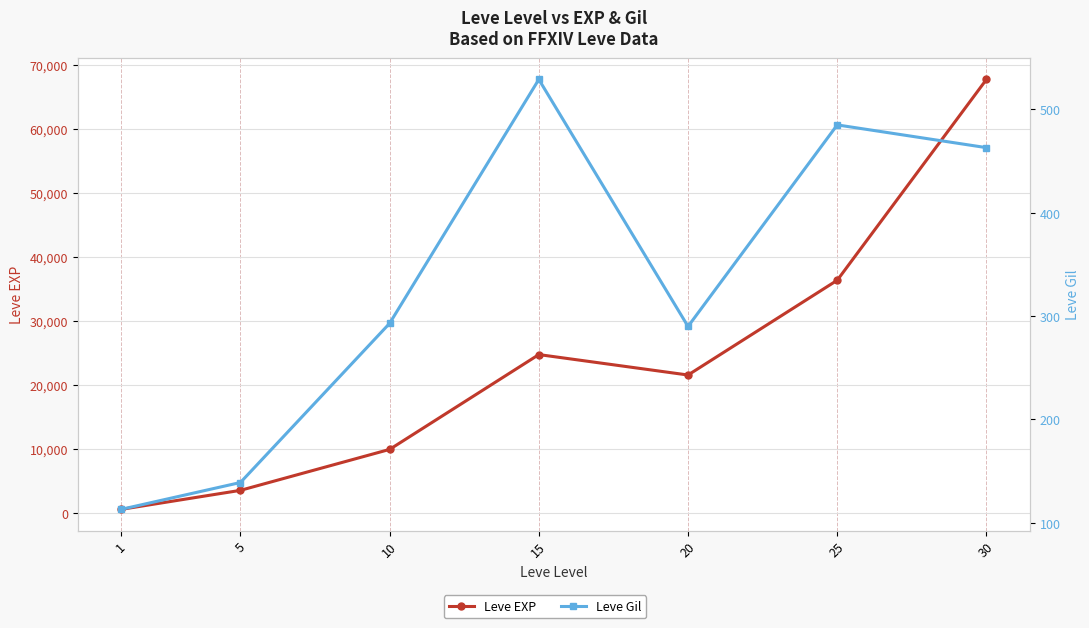

What is the sum of all Leve Gil values?

2312